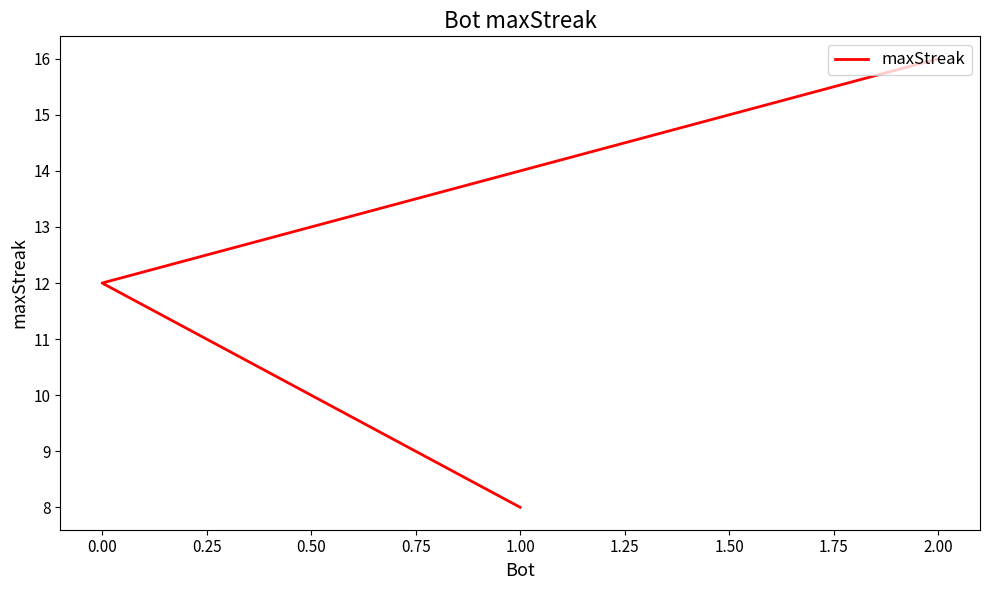

How many lines are shown in the chart?

1